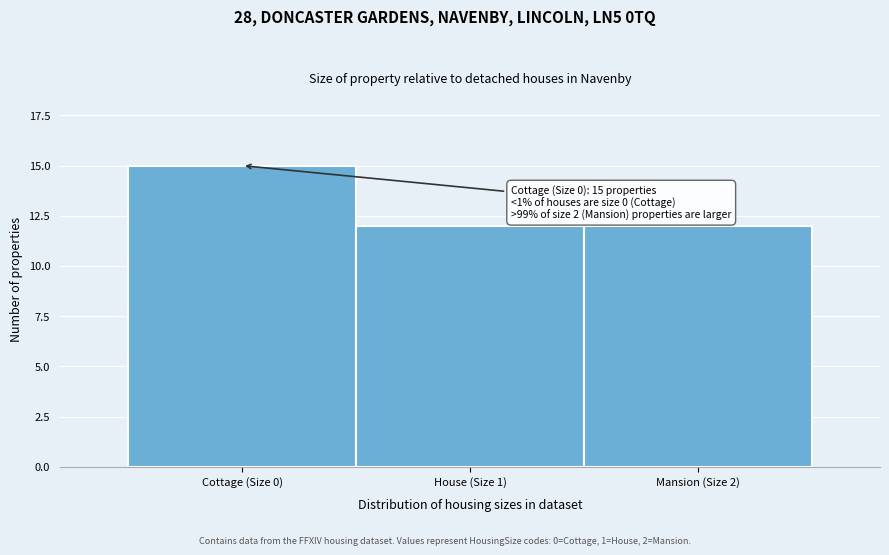

Reading left to right, list all the values displayed in this chart.

15	12	12